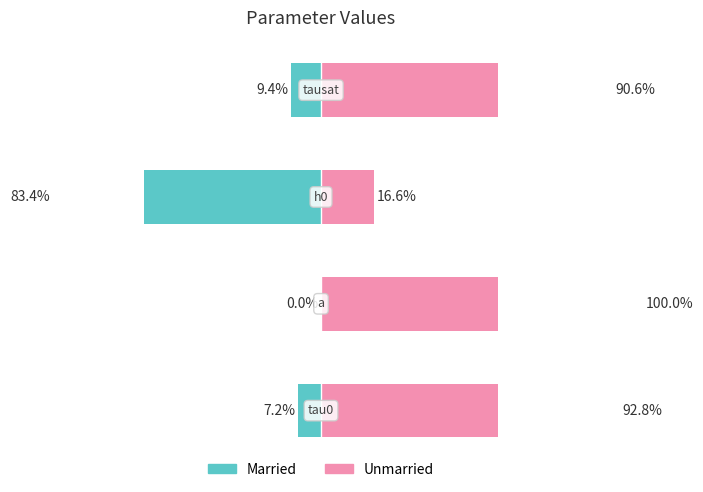

Rank the series by their average value, from lowest to highest.

Married, Unmarried